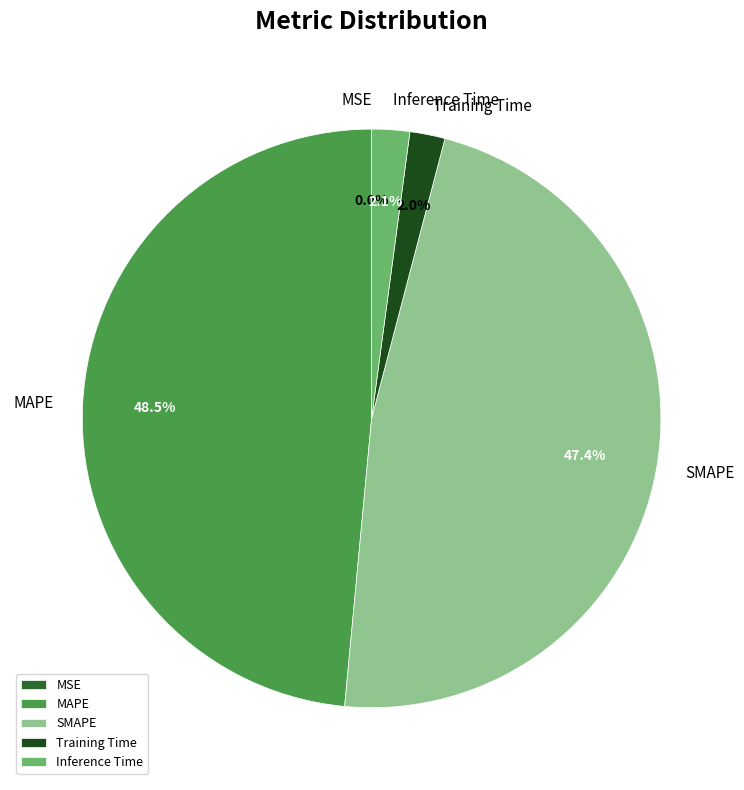

True or false: Inference Time accounts for 11% of the total.

False